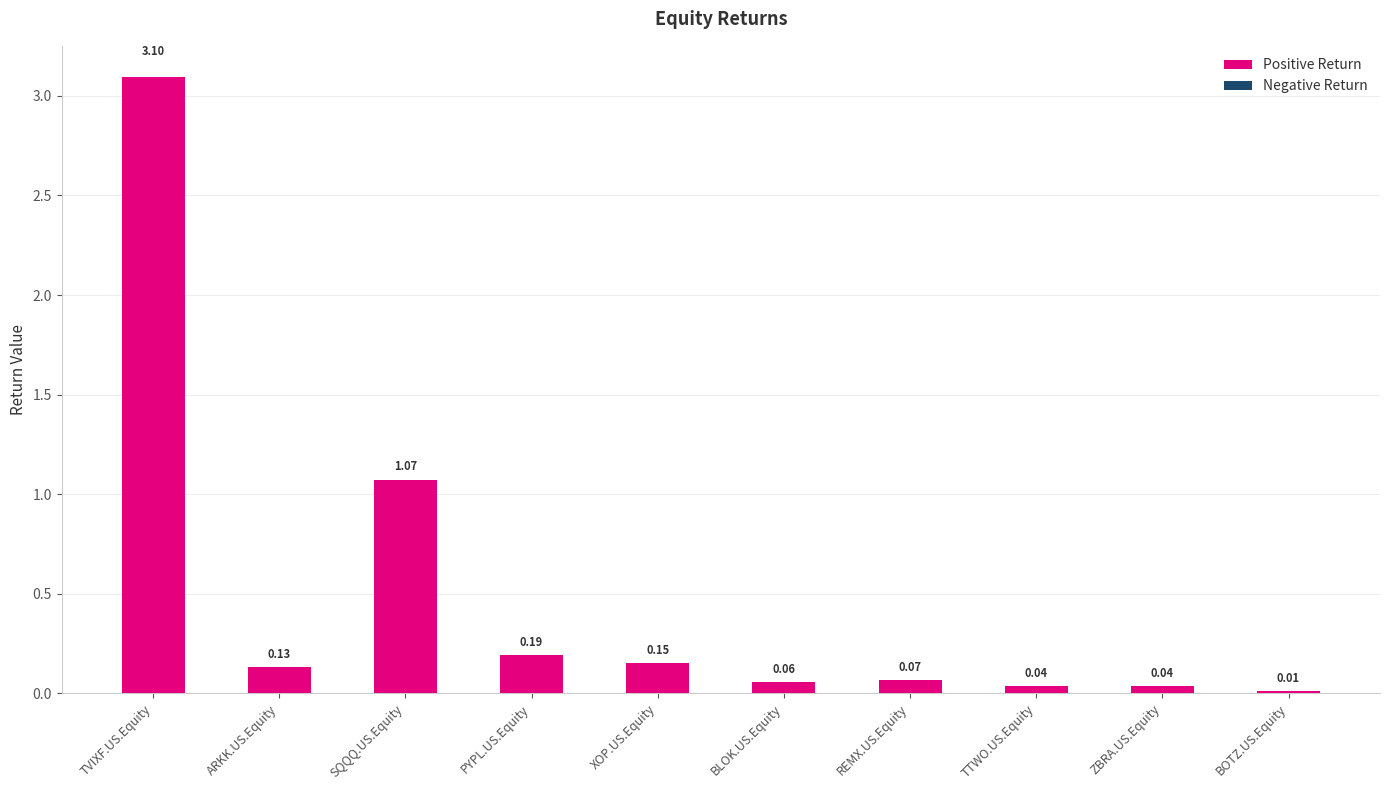

What is the ratio of the value at TVIXF.US.Equity to the value at SQQQ.US.Equity?

2.9